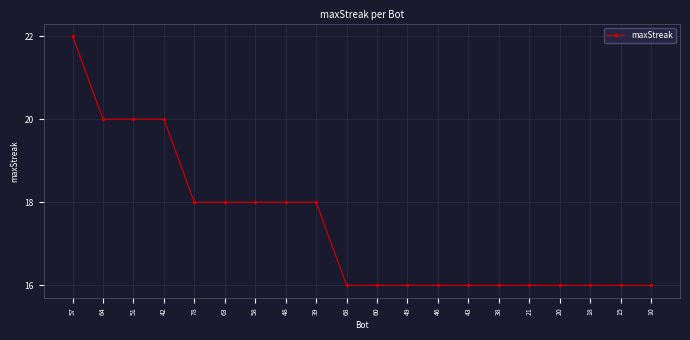

What is the minimum value shown in the chart?

16